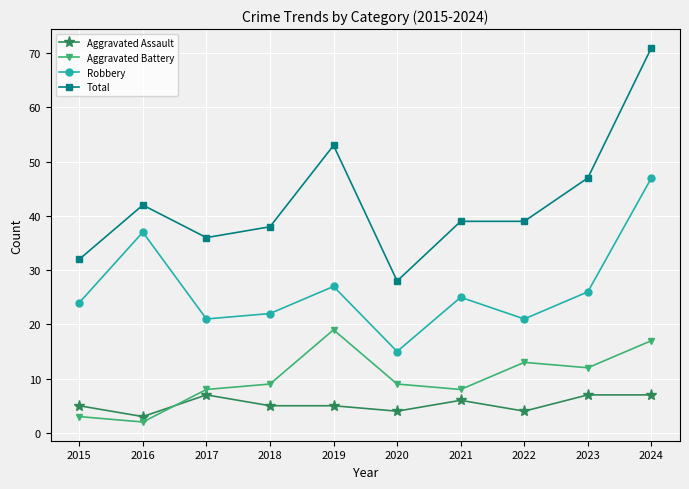

Reading right to left, transcribe all the data shown in this chart.

Aggravated Assault: 7	7	4	6	4	5	5	7	3	5
Aggravated Battery: 17	12	13	8	9	19	9	8	2	3
Robbery: 47	26	21	25	15	27	22	21	37	24
Total: 71	47	39	39	28	53	38	36	42	32